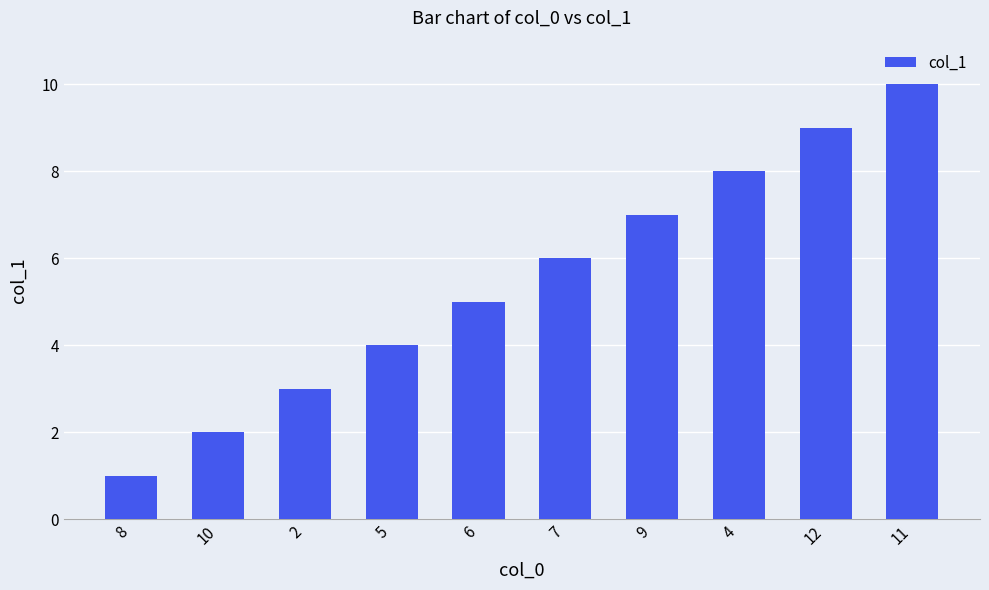

What is the difference between the maximum and minimum values?

9